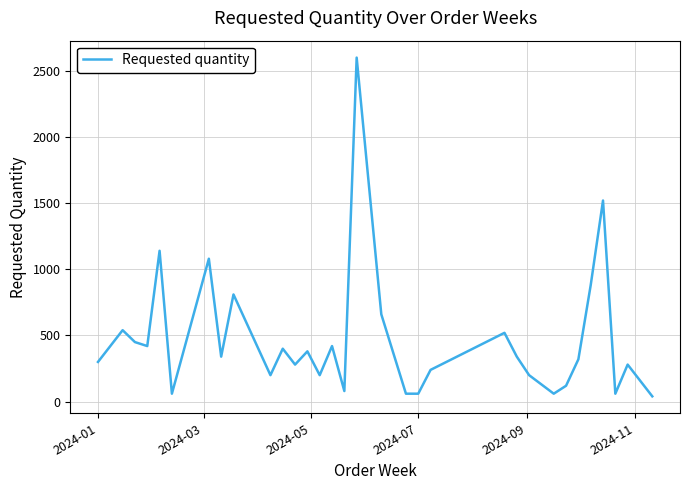

What is the maximum value shown in the chart?

2600